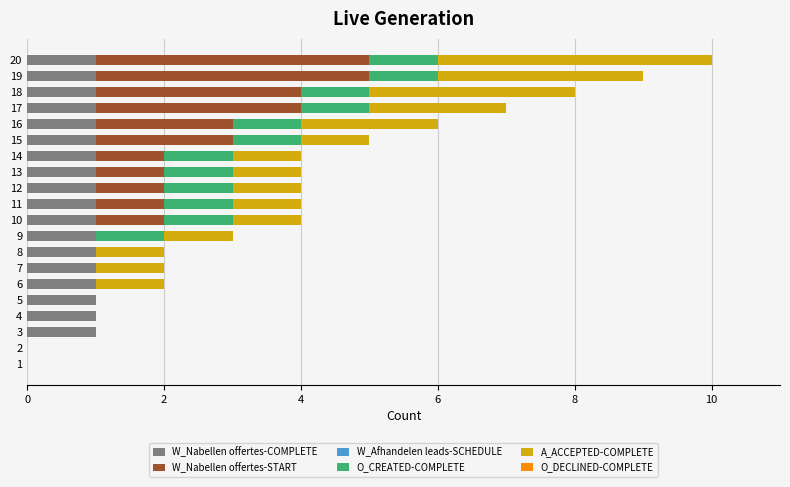

At which category is the sum across all series the highest?

20